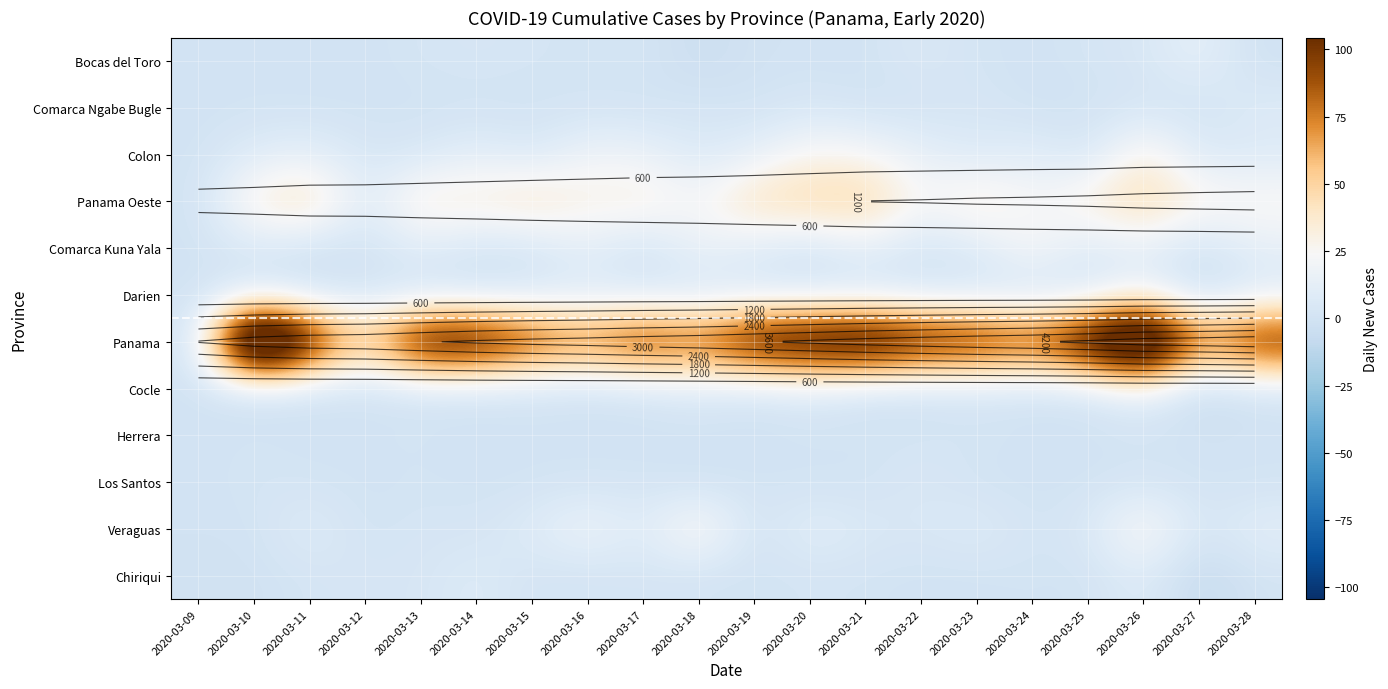

True or false: Herrera has a value of 2 at 2020-03-28.

False